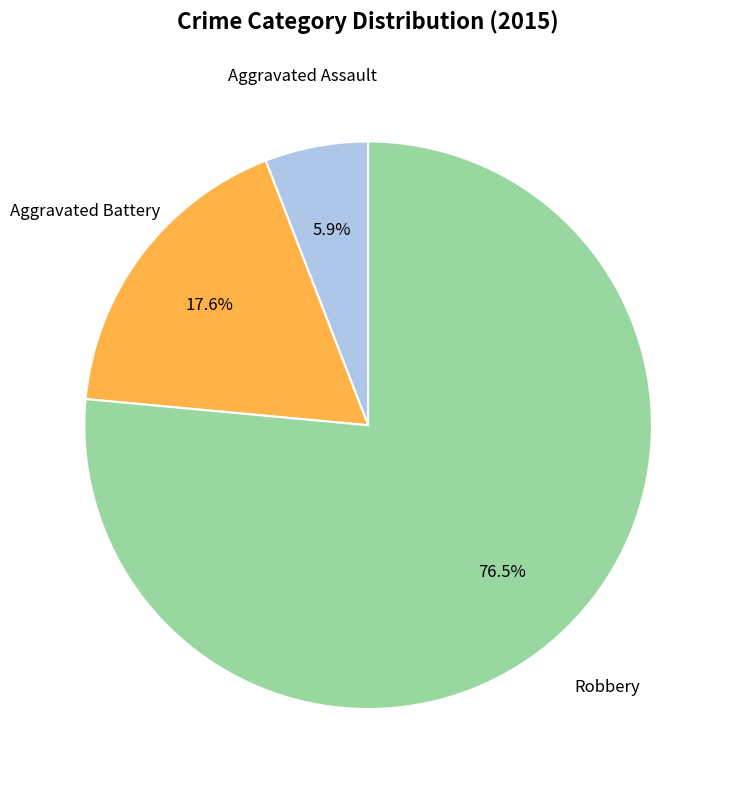

Is there any slice that represents more than half of the pie?

Yes